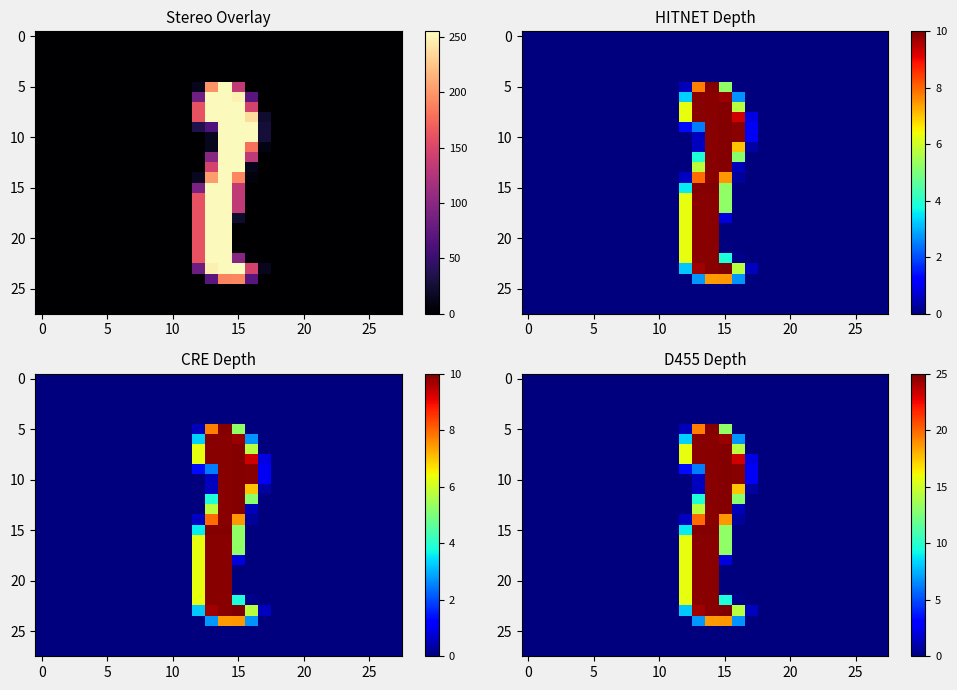

Which has a higher value, 26 or 22?

26